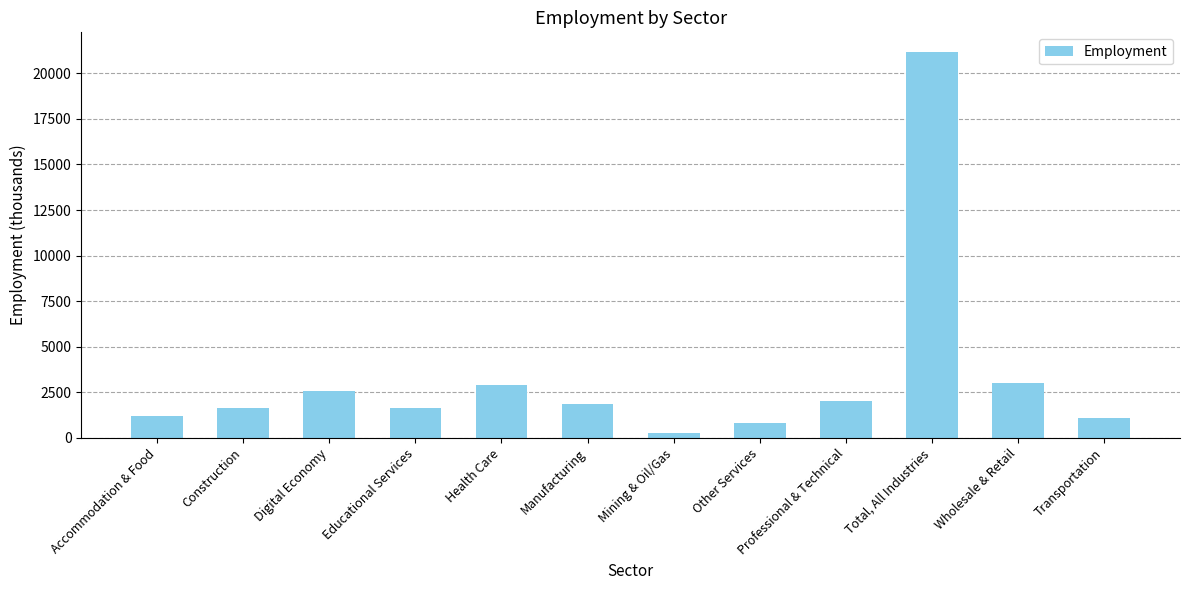

Which label corresponds to the smallest value in the chart?

Mining & Oil/Gas